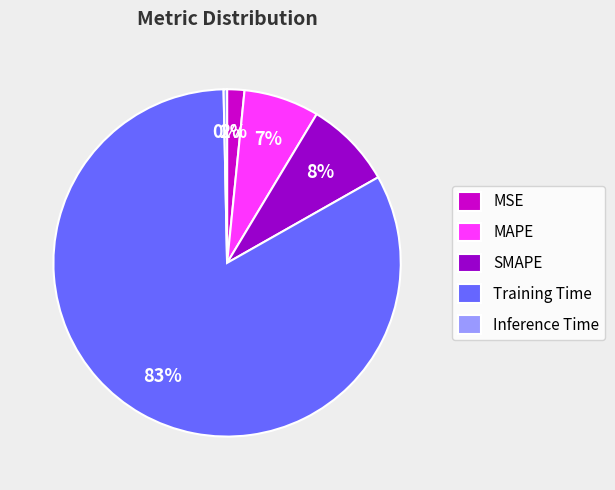

Do MSE and MAPE together represent more than half of the pie?

No